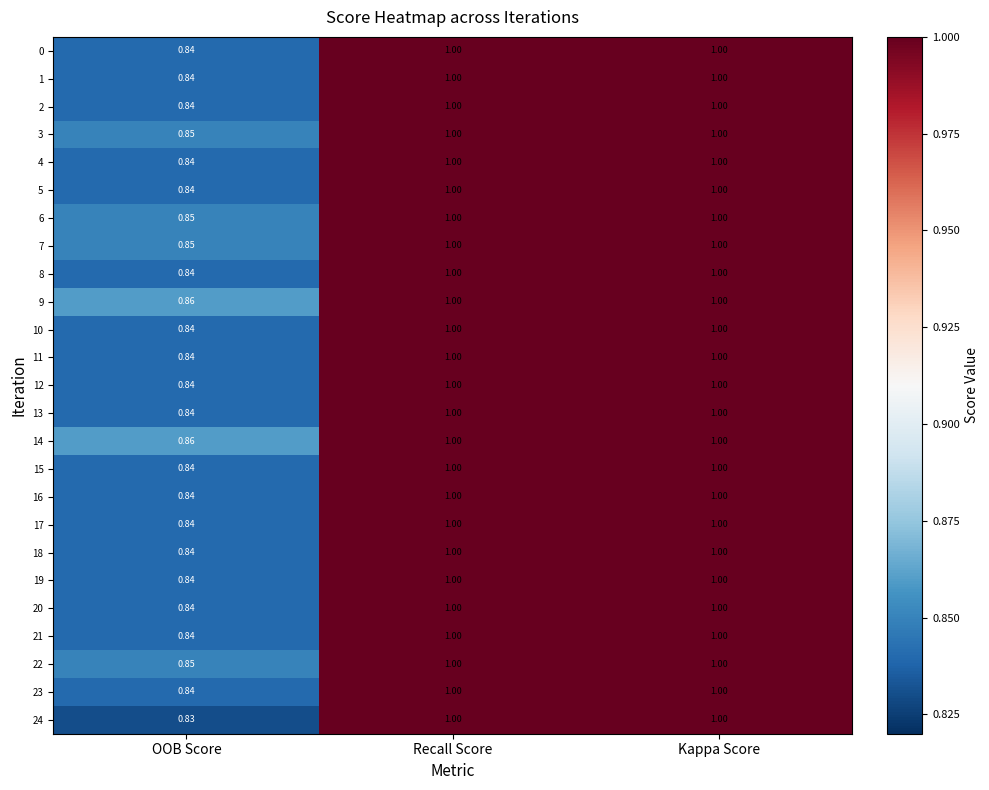

What is the greatest value displayed?

1.0